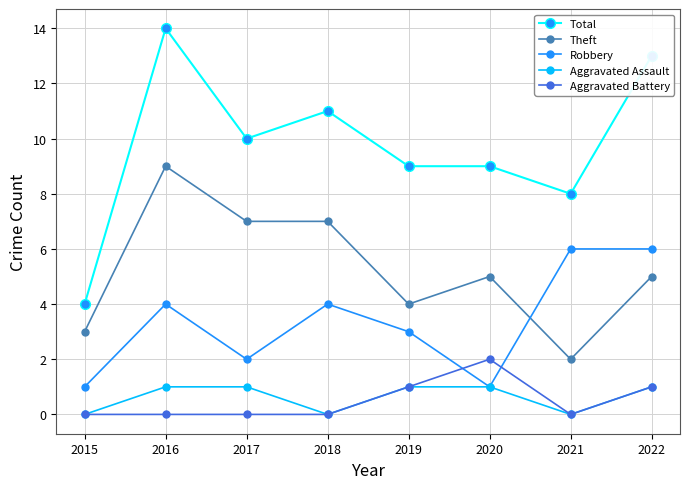

What is the minimum value for Robbery?

1